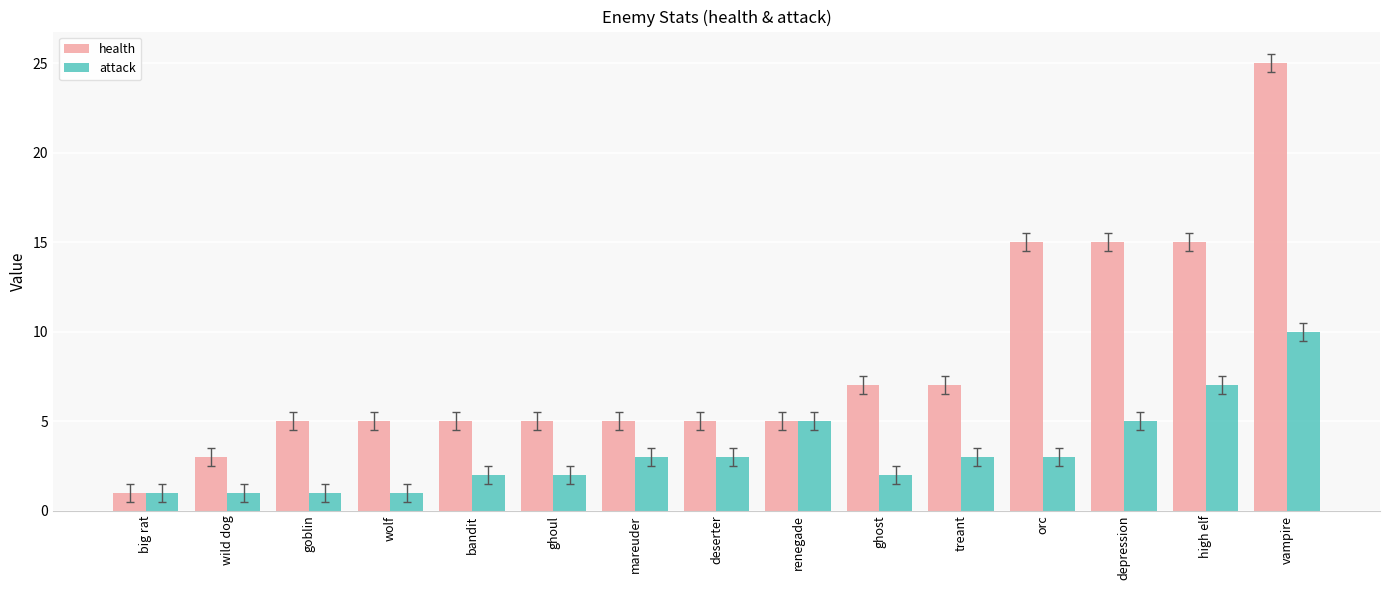

How many series are shown in this chart?

2